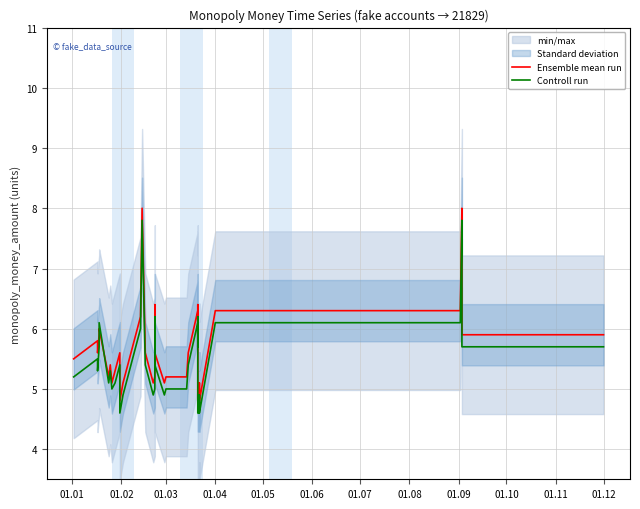

True or false: Controll run has more than 1 points higher than both neighbors.

True